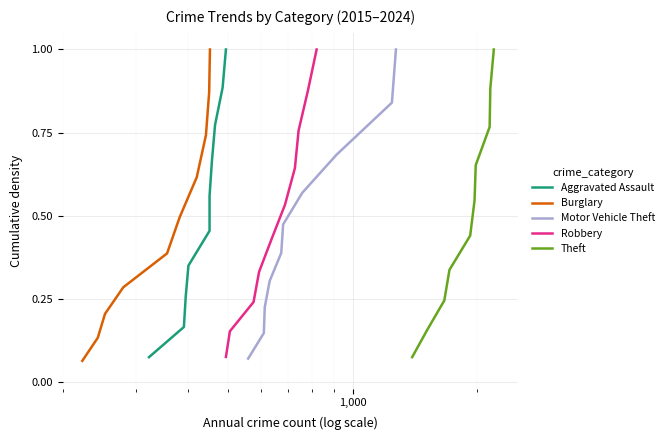

Reading left to right, list all the values displayed in this chart.

Aggravated Assault: 0.1	0.2	0.3	0.4	0.5	0.6	0.7	0.8	0.9	1.0
Burglary: 0.1	0.1	0.2	0.3	0.4	0.5	0.6	0.7	0.9	1.0
Motor Vehicle Theft: 0.1	0.1	0.2	0.3	0.4	0.5	0.6	0.7	0.8	1.0
Robbery: 0.1	0.2	0.2	0.3	0.4	0.5	0.6	0.8	0.9	1.0
Theft: 0.1	0.2	0.2	0.3	0.4	0.5	0.7	0.8	0.9	1.0